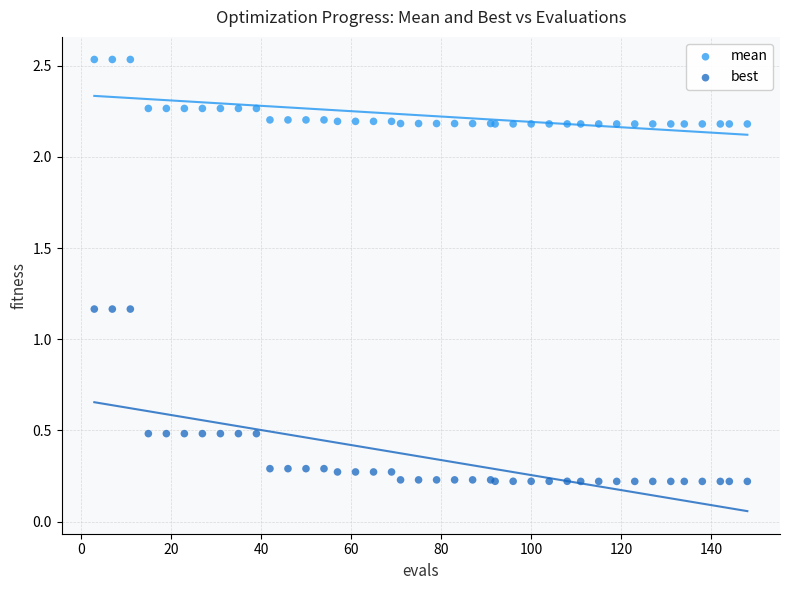

What are all the series names shown in the legend?

mean, best